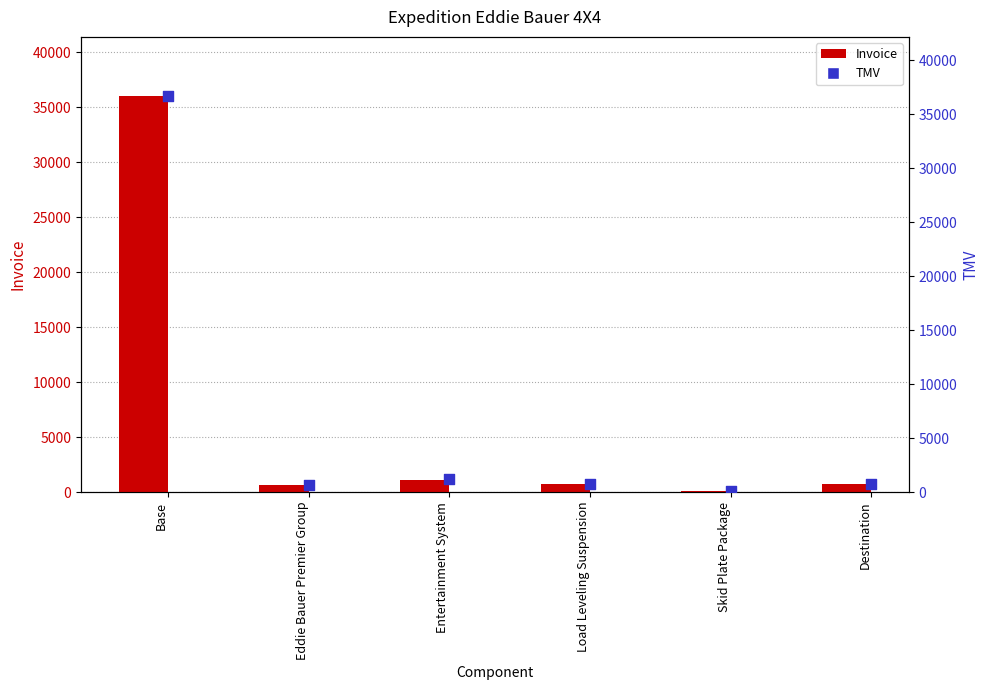

What is the total value across all series at Destination?

1480